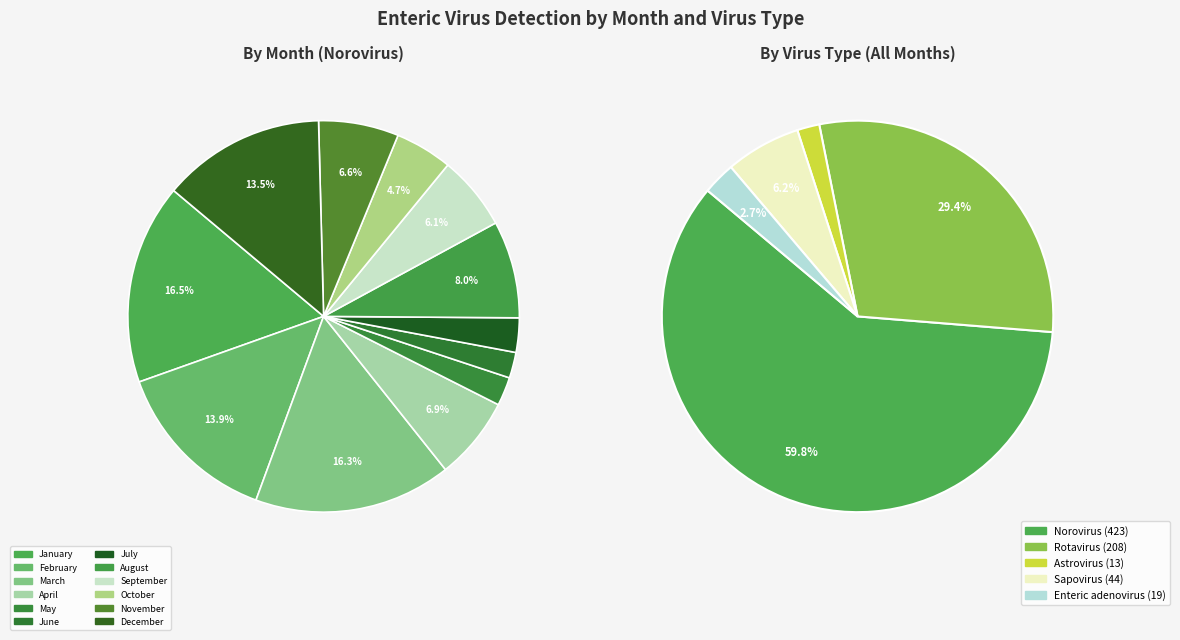

Which has a higher value, July or August?

August